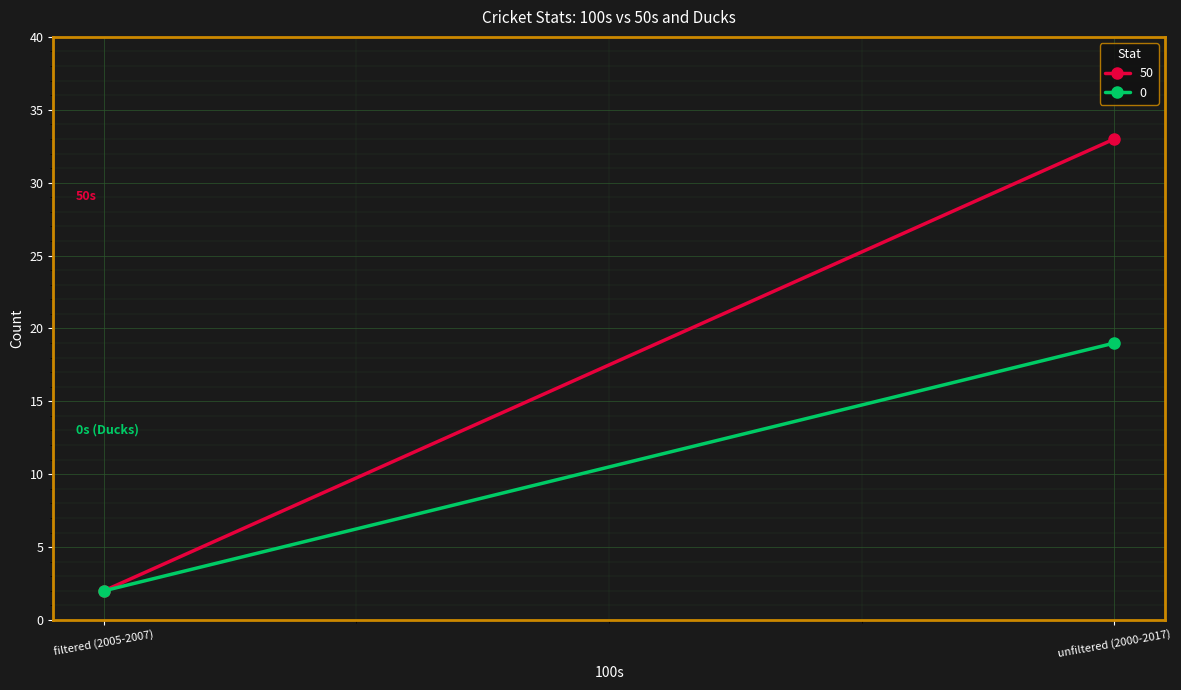

List the series in order of their peak value, lowest first.

0, 50